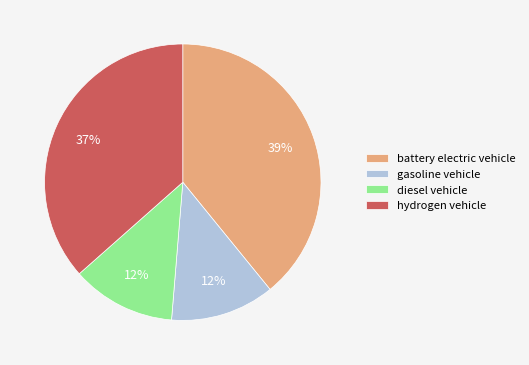

To the nearest percent, what portion does hydrogen vehicle represent?

37%